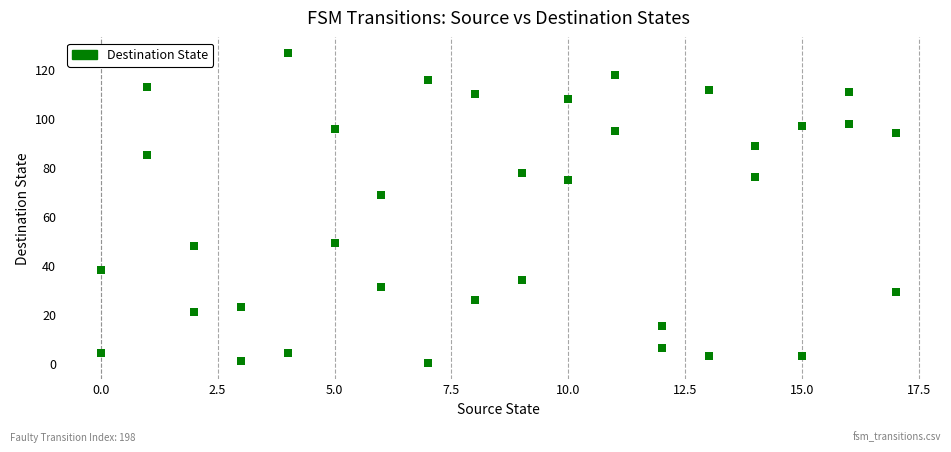

What is the range of X values (max minus min)?

17